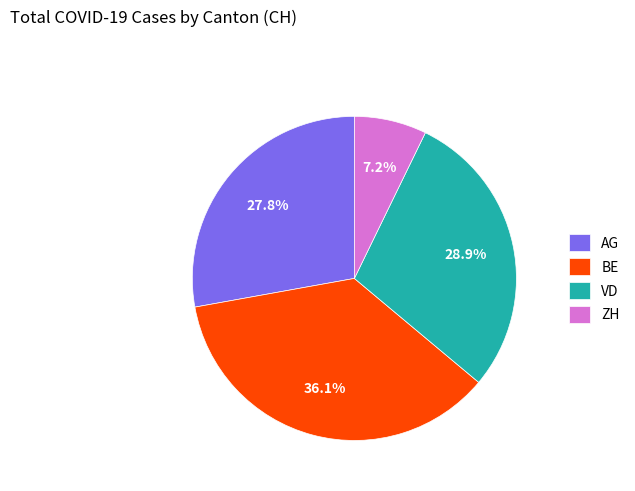

What percentage is NOT represented by VD?

71.1%